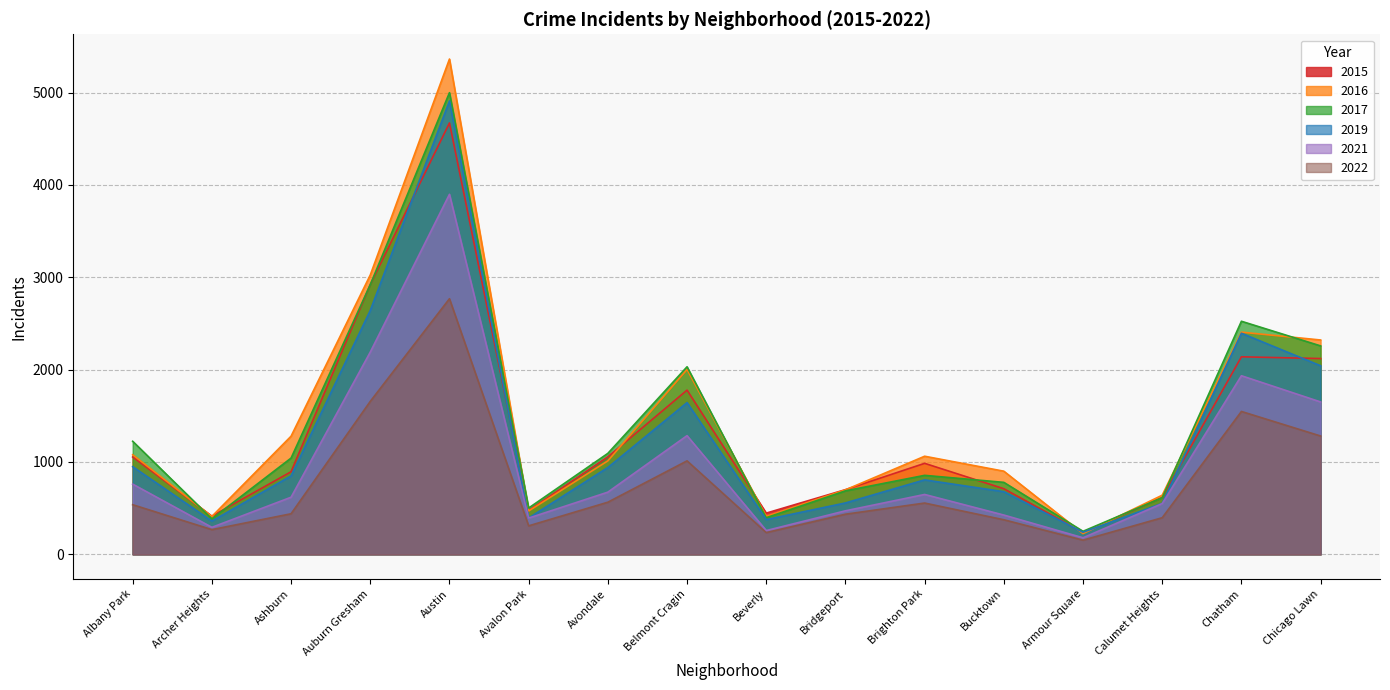

How many times do 2016 and 2017 cross each other?

7